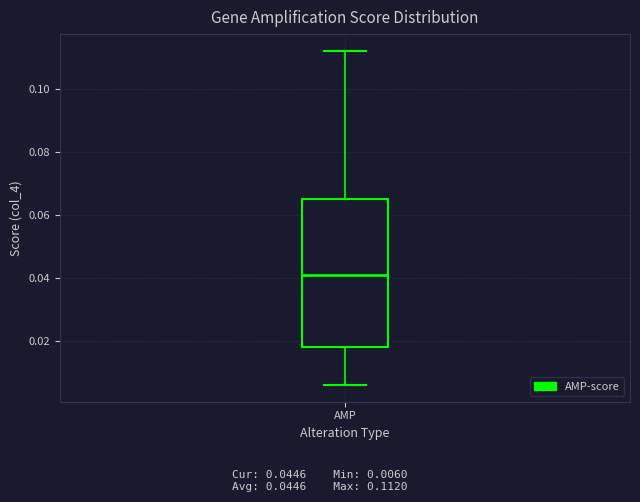

Where does the median line of the box for AMP sit on the y-axis? The values are not printed on the chart, so give them approximately, as read against the axis.

0.042